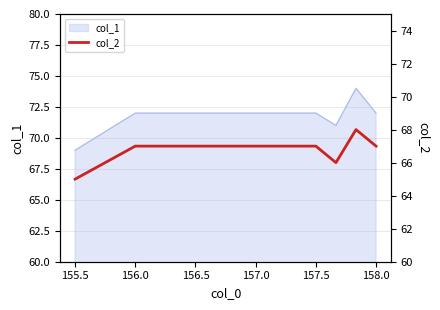

Reading left to right, list all the values displayed in this chart.

65	67	67	66	68	67